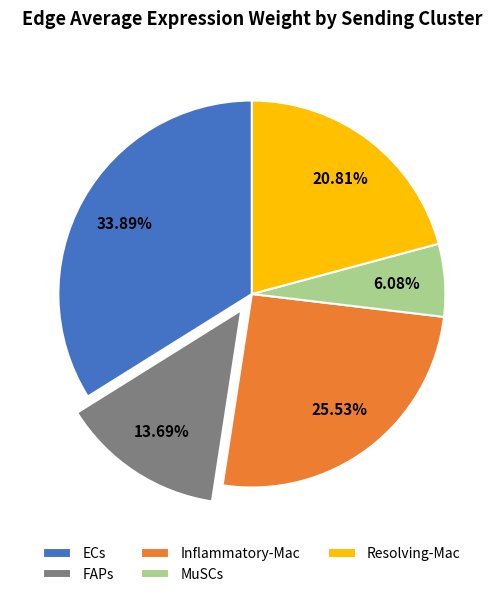

What percentage is the MuSCs slice, to the nearest percent?

6%